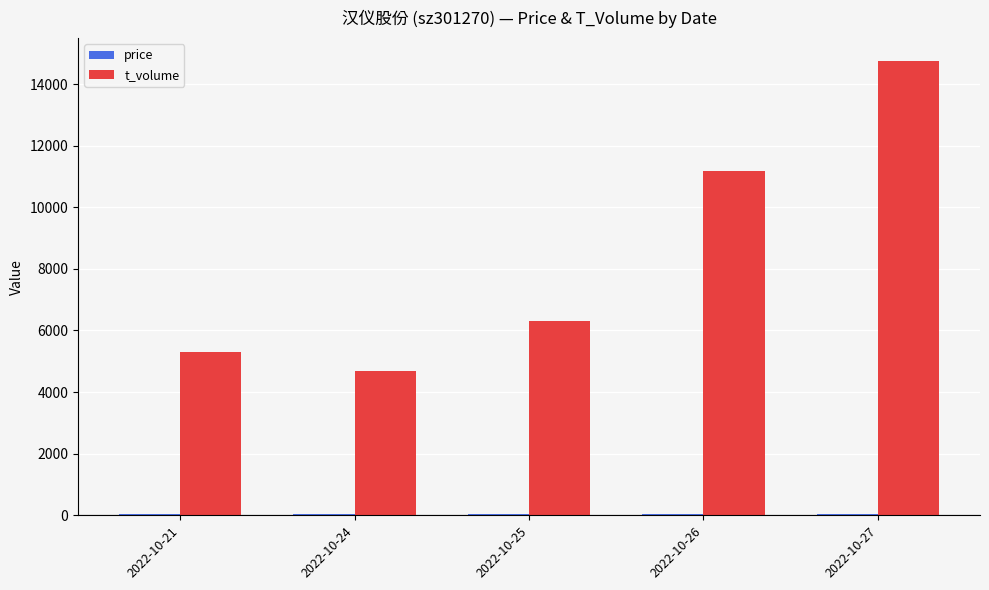

What is the sum of all t_volume values?

42202.0